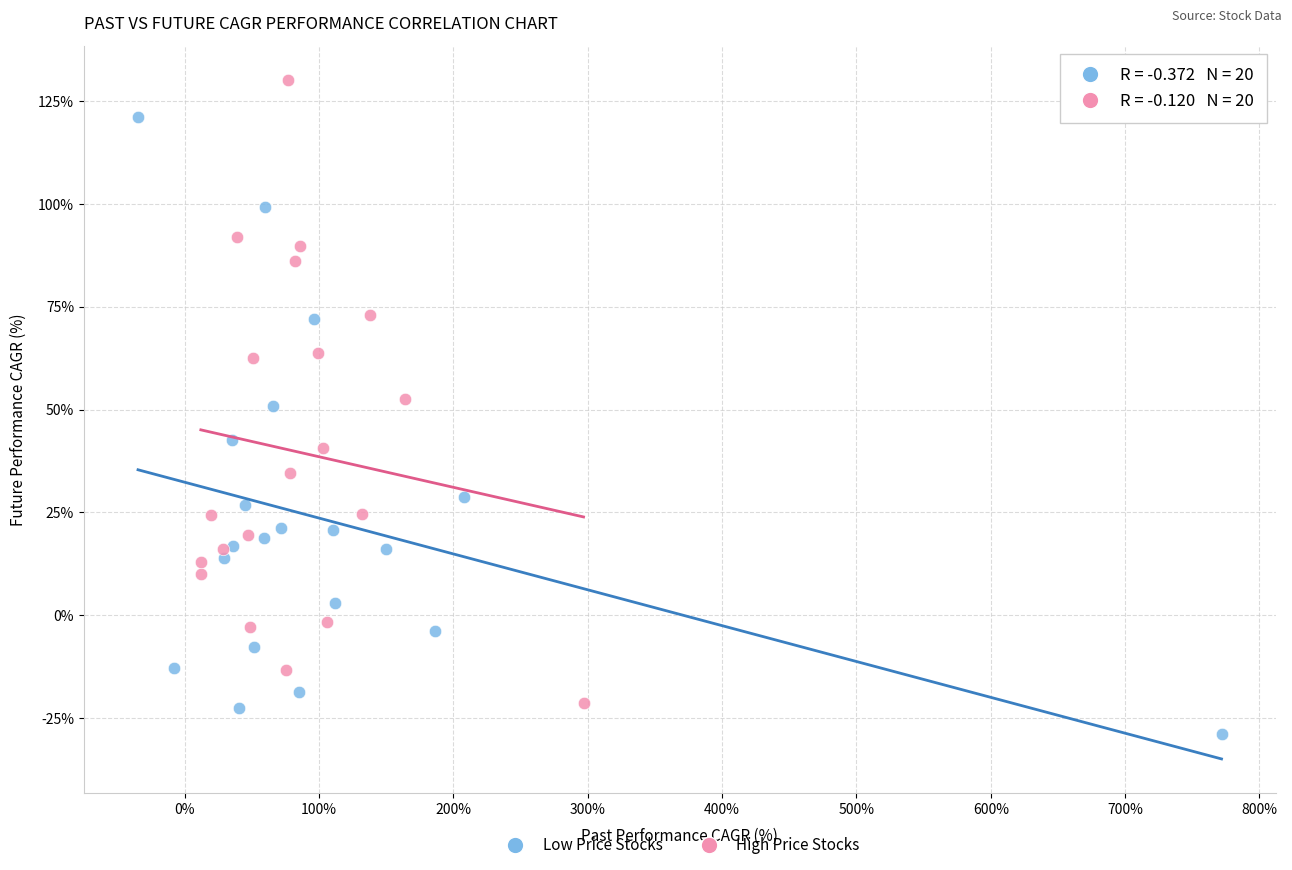

Which series contains the lowest Y value?

Low Price Stocks